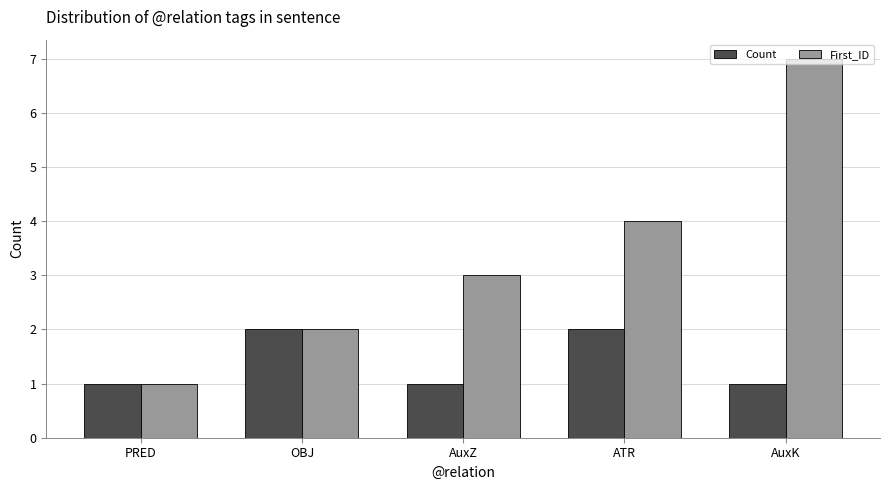

Rank the series at AuxK from highest to lowest value.

First_ID, Count